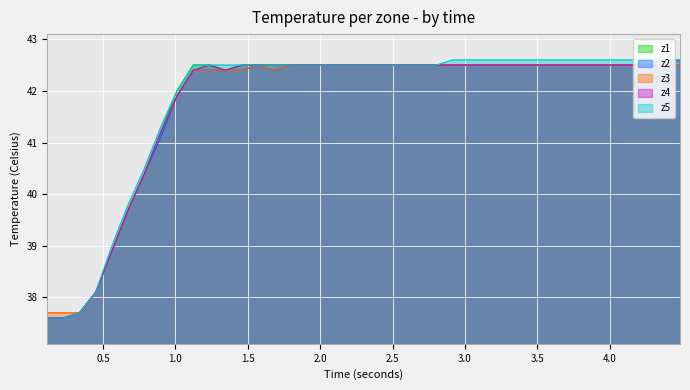

What is the highest value of the z5 series?

42.6